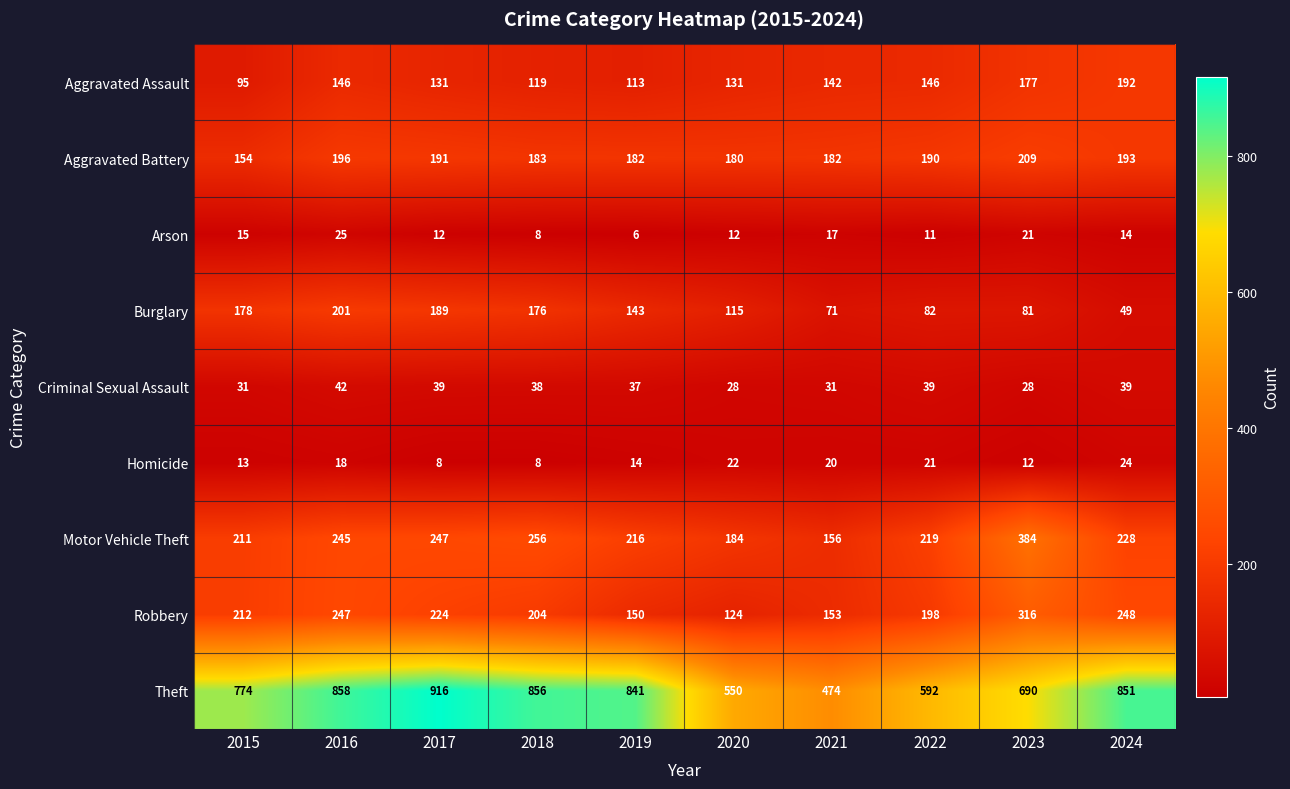

List the series in order of their peak value, lowest first.

Homicide, Arson, Criminal Sexual Assault, Aggravated Assault, Burglary, Aggravated Battery, Robbery, Motor Vehicle Theft, Theft